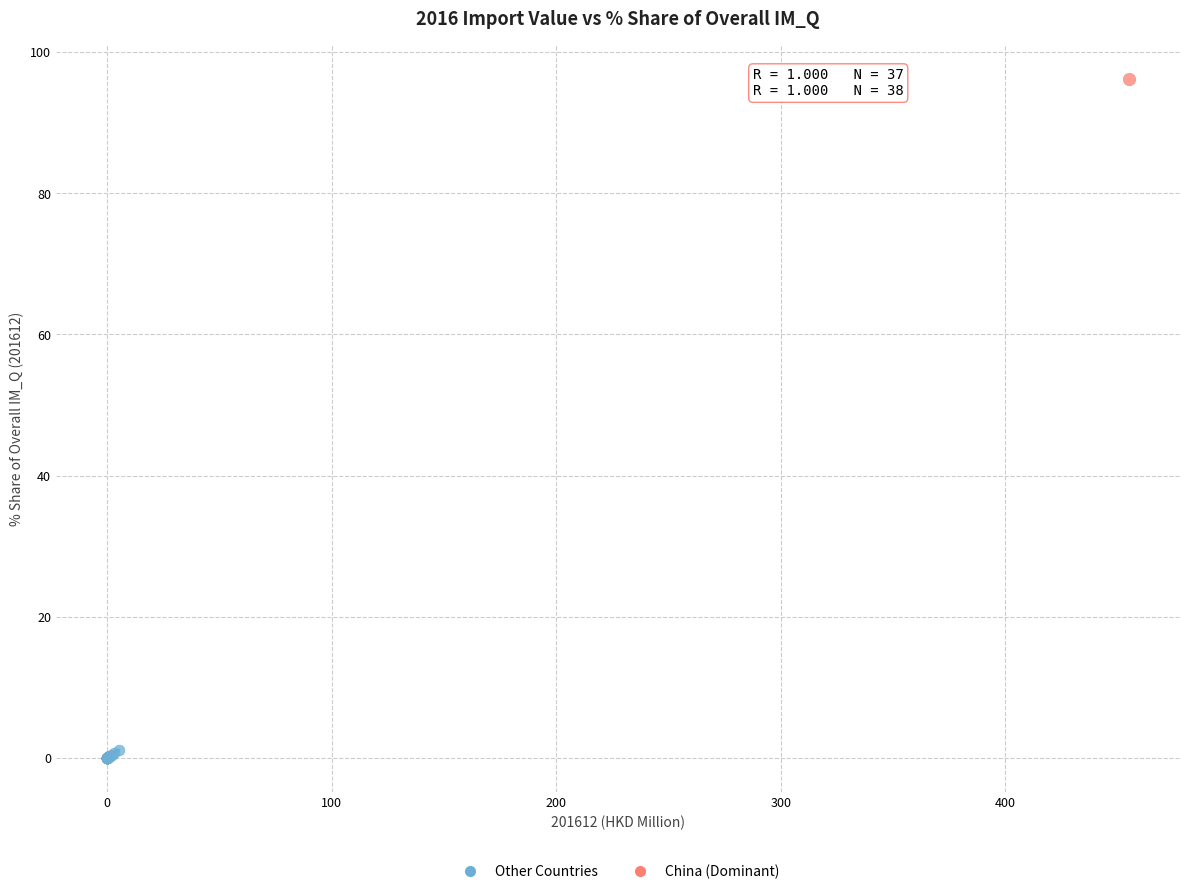

What are all the series names shown in the legend?

Other Countries, China (Dominant)